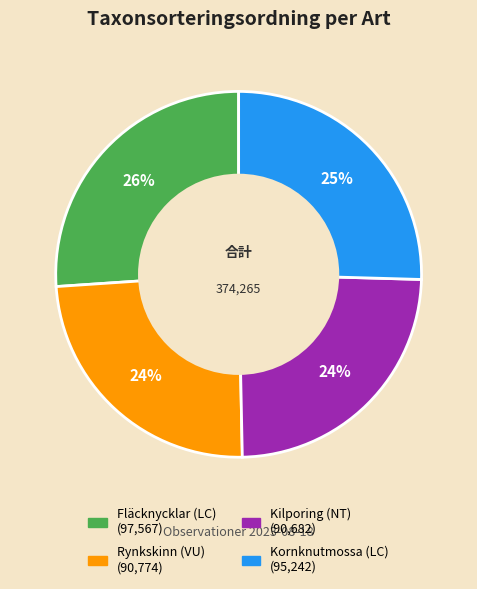

The Kornknutmossa (LC) slice represents 25% of the pie. True or false?

True